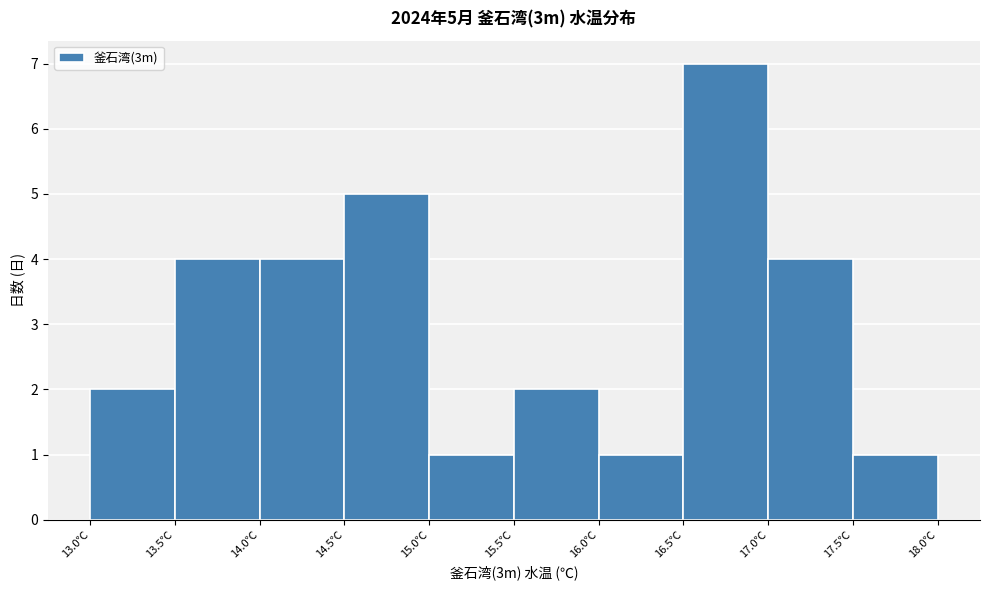

Over which range of the x-axis is the bar tallest?

16.5 to 17.0